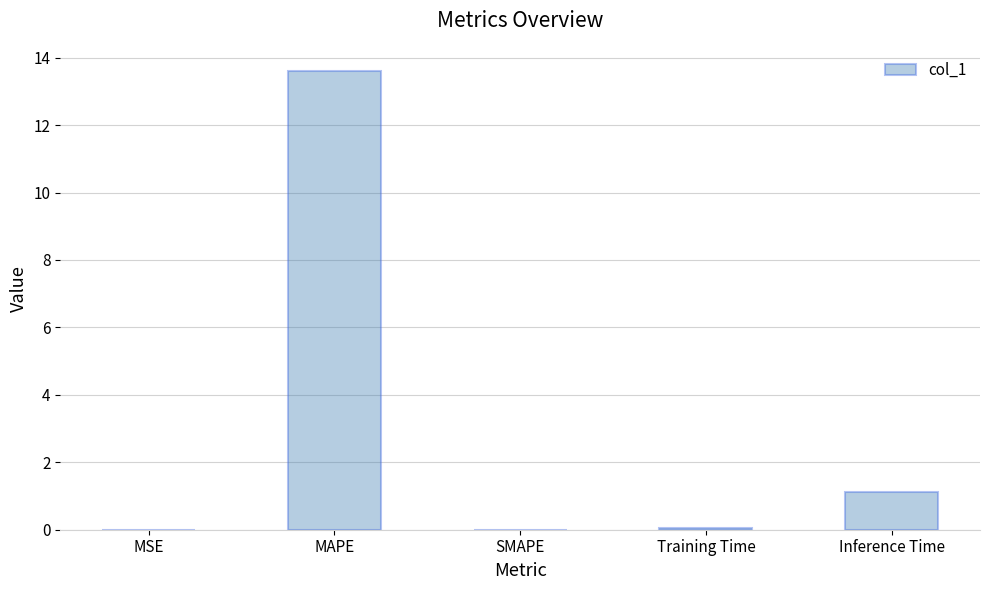

How many series are shown in this chart?

1